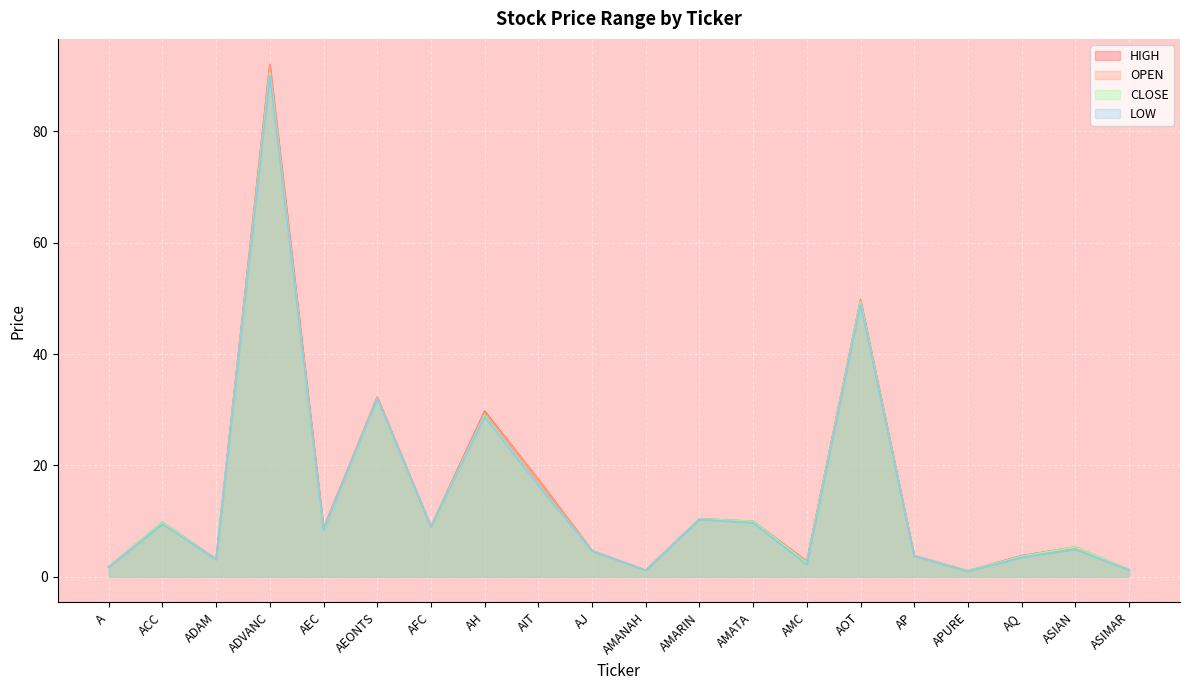

What is the approximate value of LOW at AMATA?

9.7